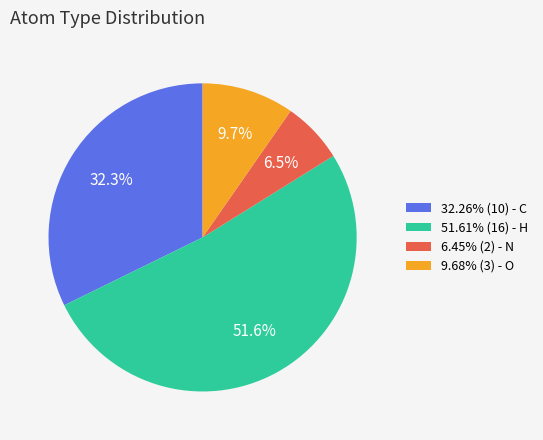

How many segments does this pie chart have?

4